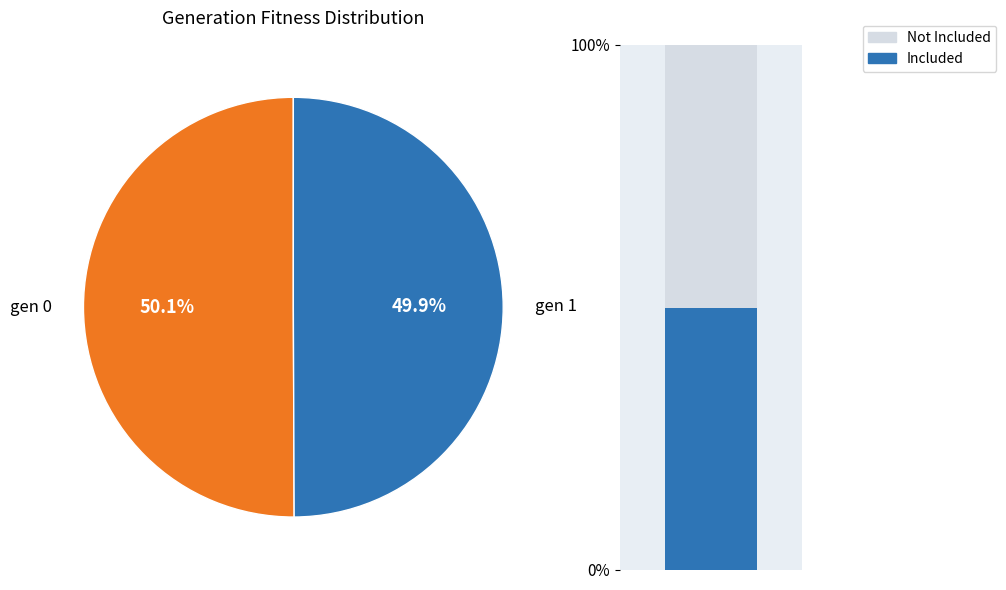

Combined, do gen 1 and gen 0 account for over 50%?

Yes